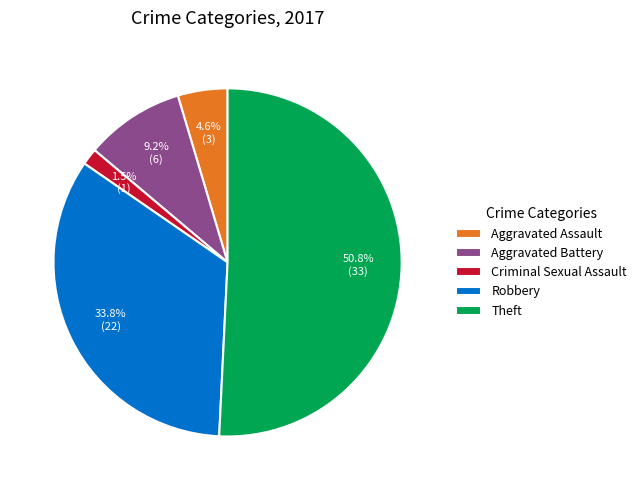

What percentage is the Robbery slice, to the nearest percent?

34%